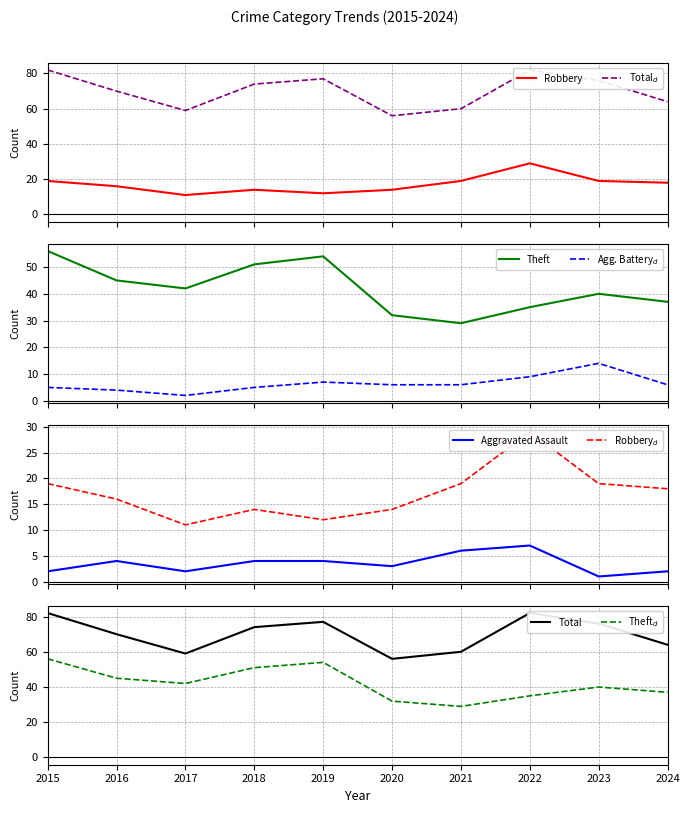

Between 2016 and 2018, which is larger?

2016